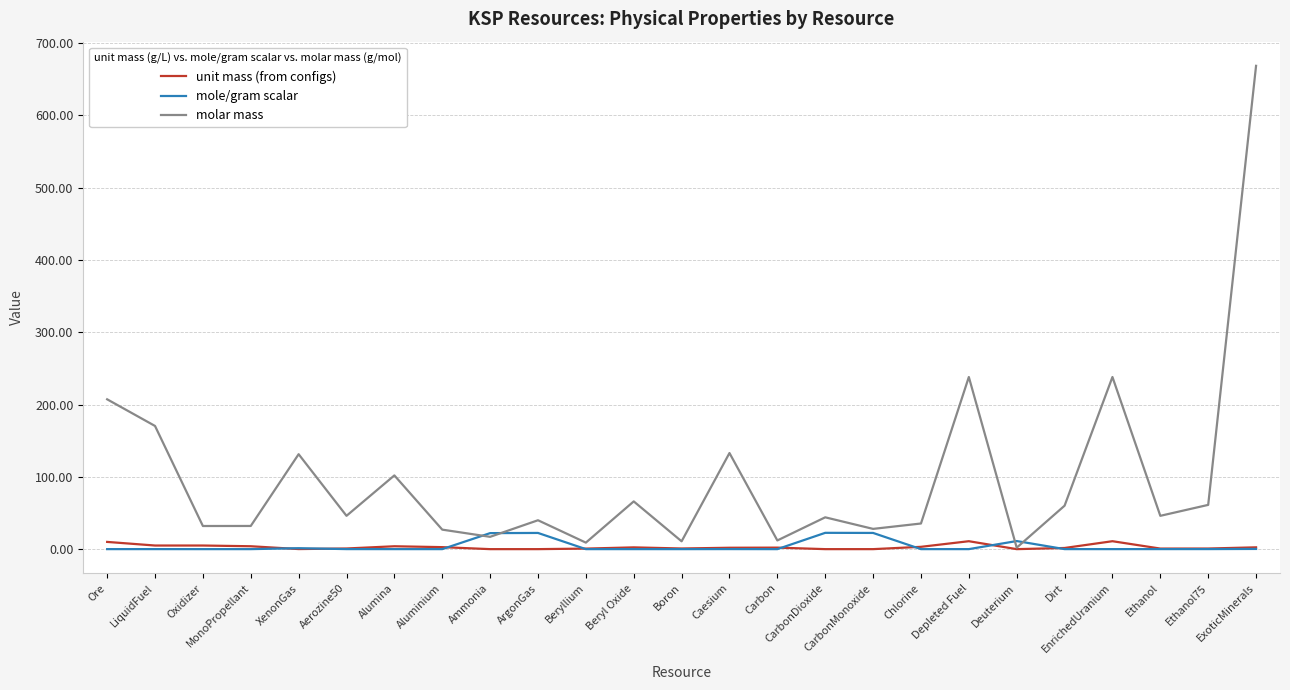

Which series has the largest total across all categories?

molar mass